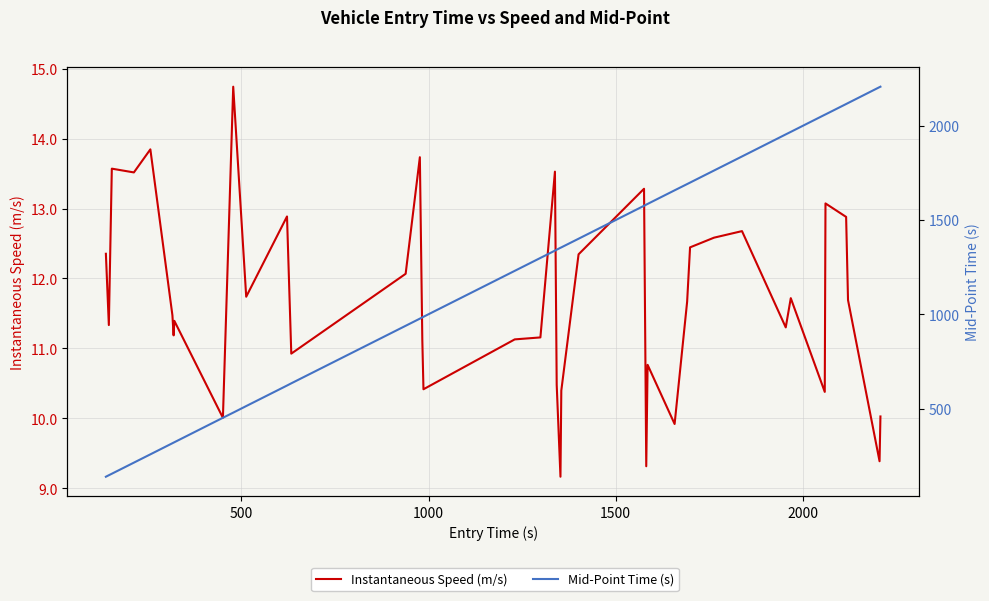

How many interior local peaks does the Instantaneous Speed (m/s) series have?

12